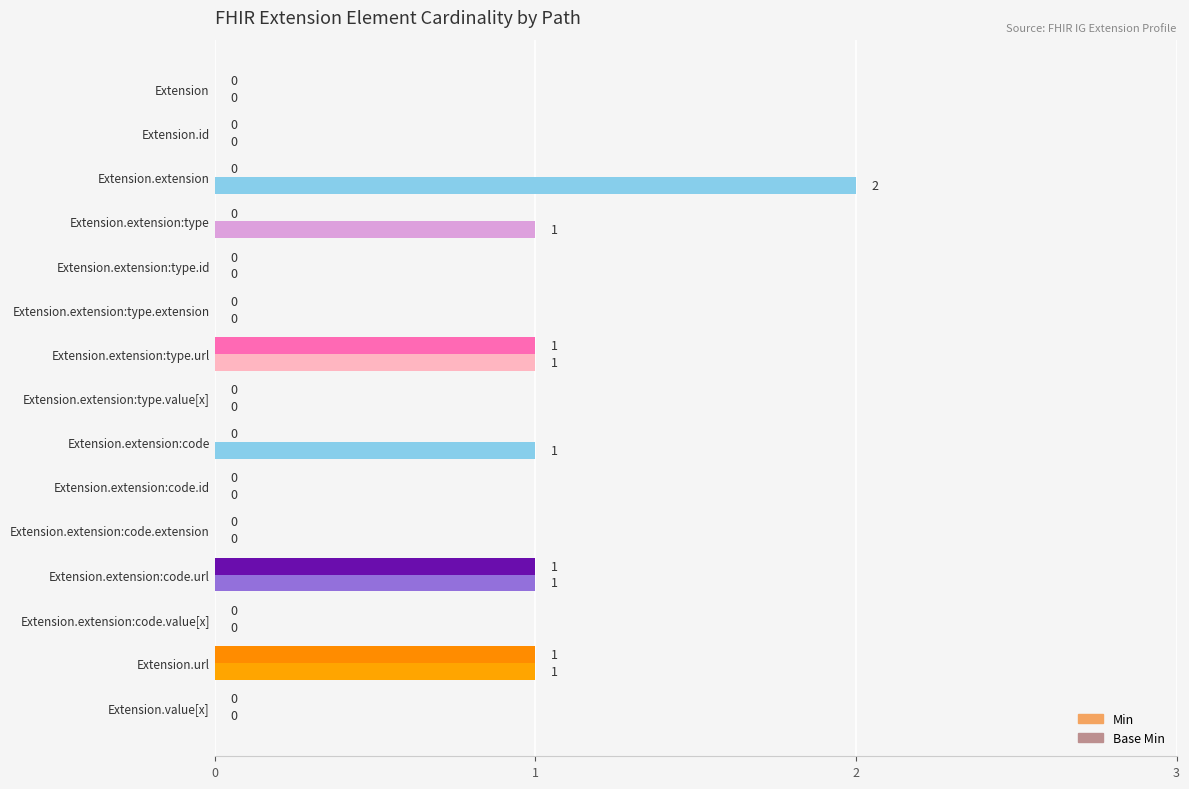

How many distinct data groups are displayed?

2